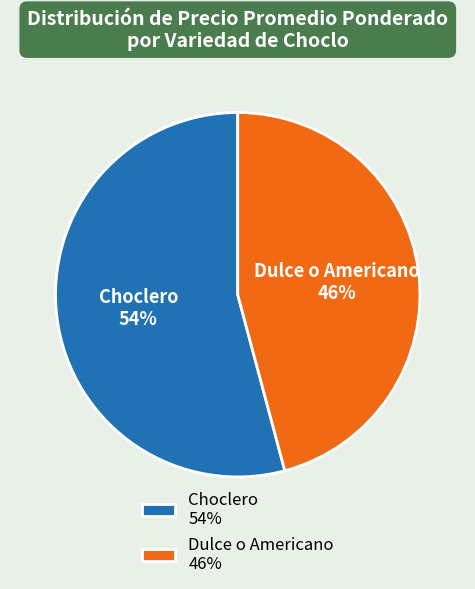

Is it true that Choclero 54% is 60% of the pie?

False